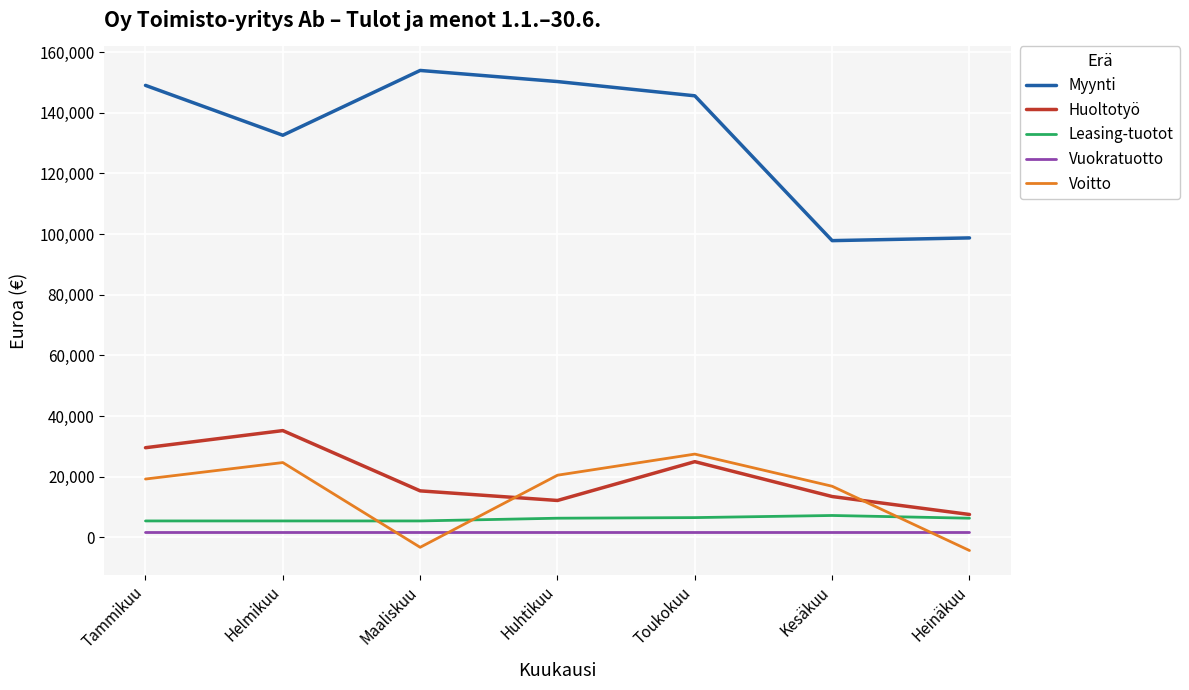

True or false: Myynti and Huoltotyö cross at least once.

False